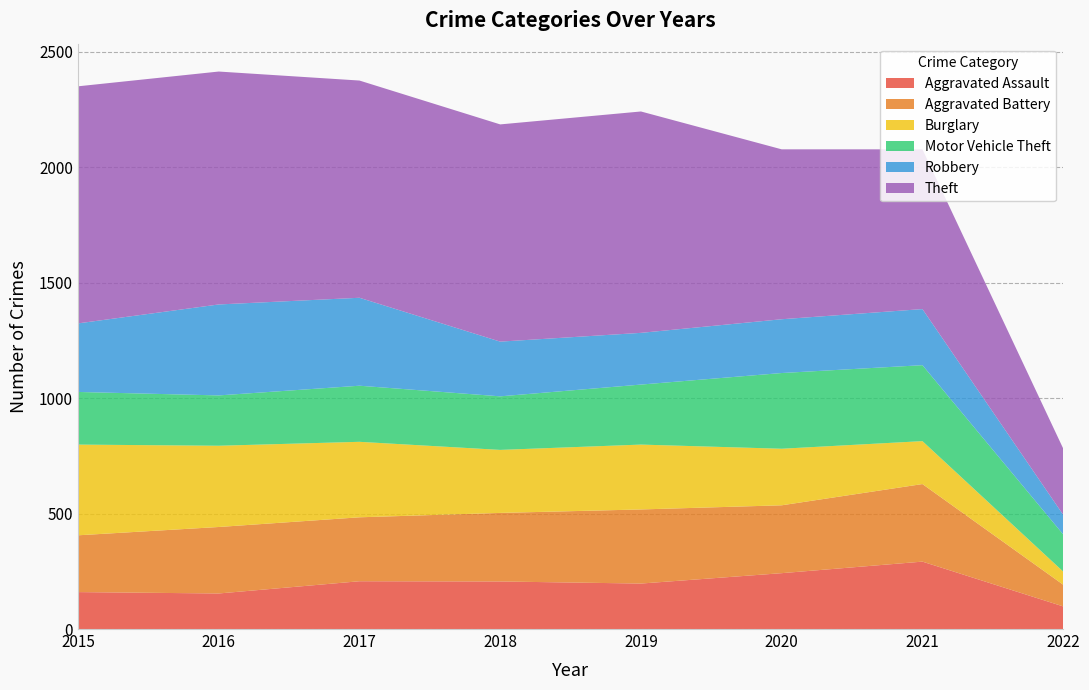

Reading right to left, what are all the values shown in this chart?

Aggravated Assault: 98	292	242	197	206	207	154	160
Aggravated Battery: 94	336	294	321	297	277	288	246
Burglary: 57	186	245	281	273	327	352	393
Motor Vehicle Theft: 161	329	328	260	232	243	218	228
Robbery: 85	243	233	224	237	381	394	297
Theft: 287	692	736	959	941	941	1009	1027